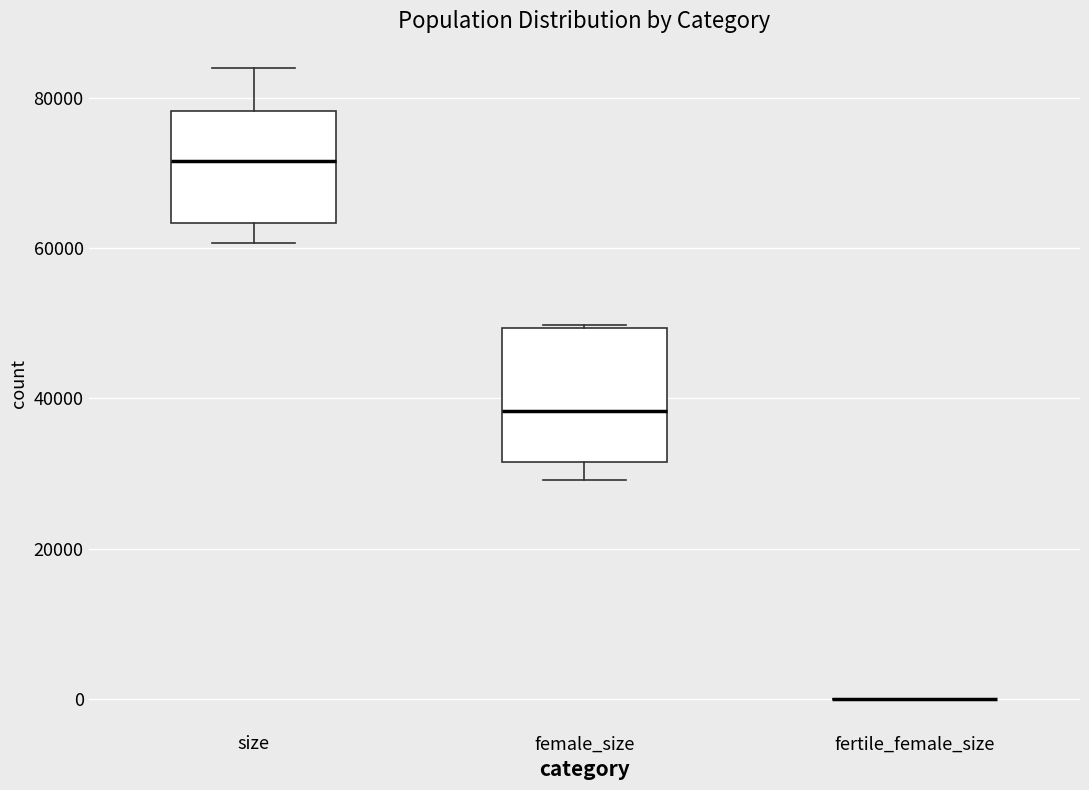

Reading left to right, transcribe this box plot: for each box, give where its median line is, the range the box spans, and where its two whiskers end, as read against the y-axis. The values are not printed on the chart, so give them approximately, as read against the axis.

size: median 72000, box 64000 to 78000, whiskers 60000 to 84000
female_size: median 38000, box 32000 to 50000, whiskers 30000 to 50000
fertile_female_size: box collapsed to a line at 0, whiskers 0 to 0